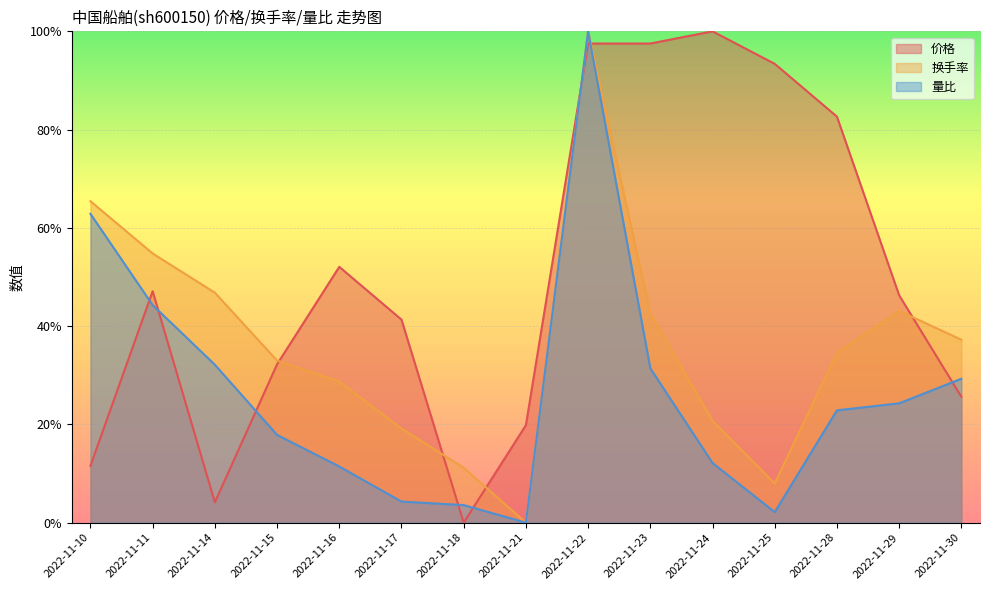

What is the total value across all series at 2022-11-30?

0.9